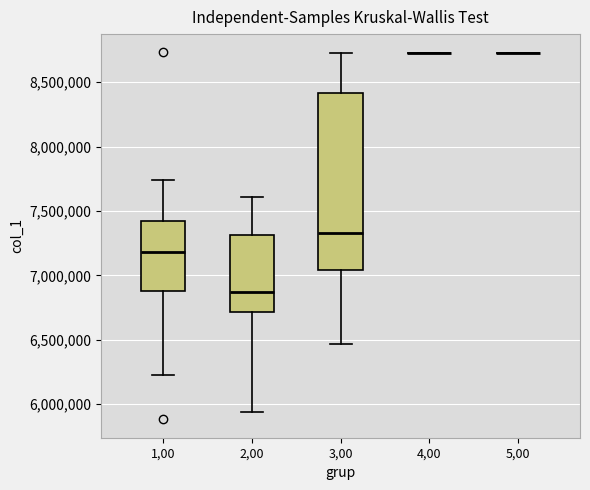

Comparing the boxes themselves (not the whiskers), which one is the tallest?

3,00